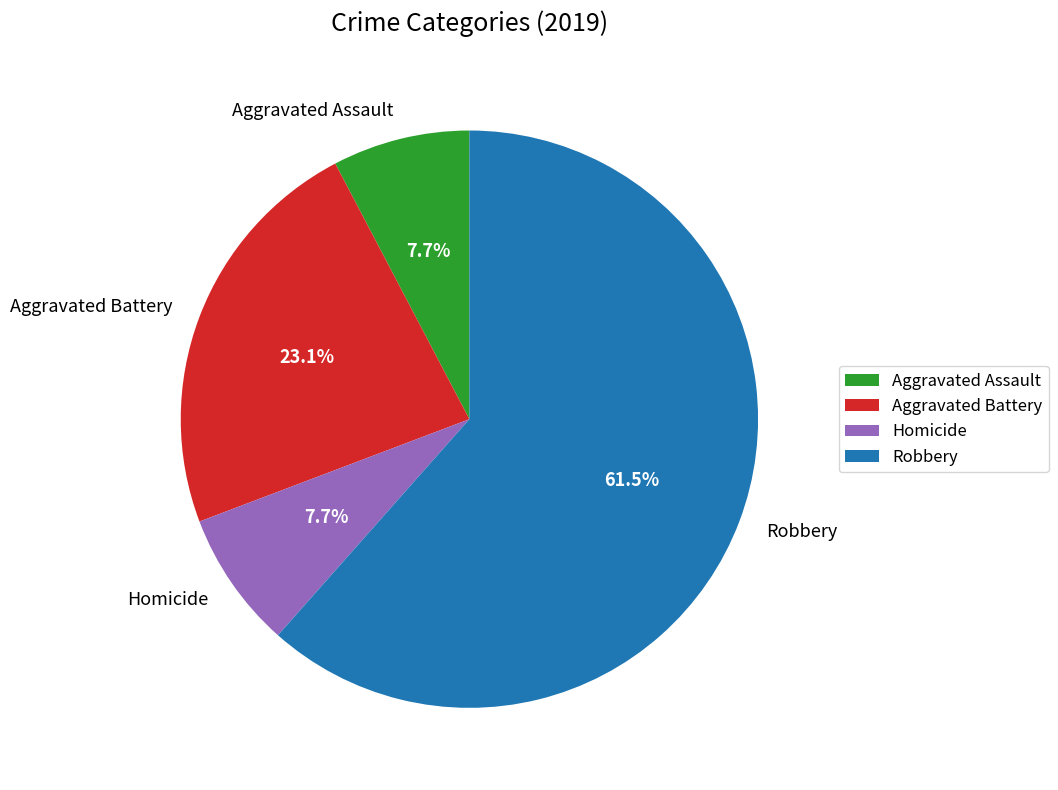

Is the sum of Aggravated Assault and Homicide greater than half?

No